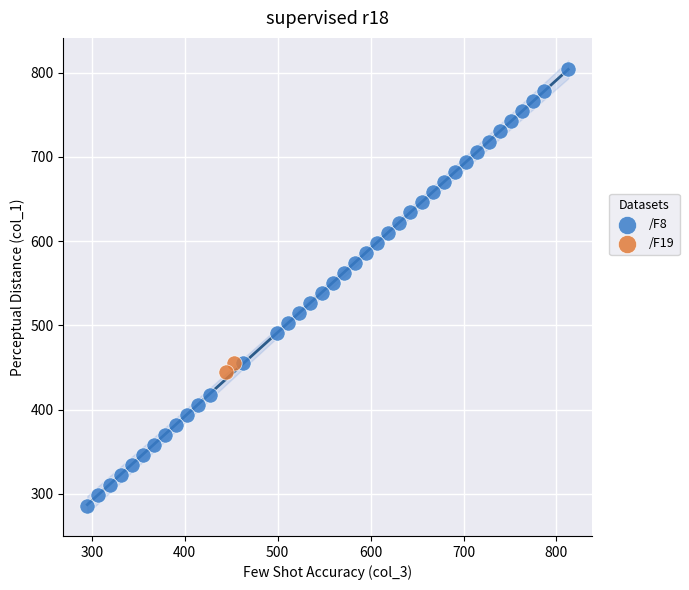

What are all the series names shown in the legend?

/F8, /F19